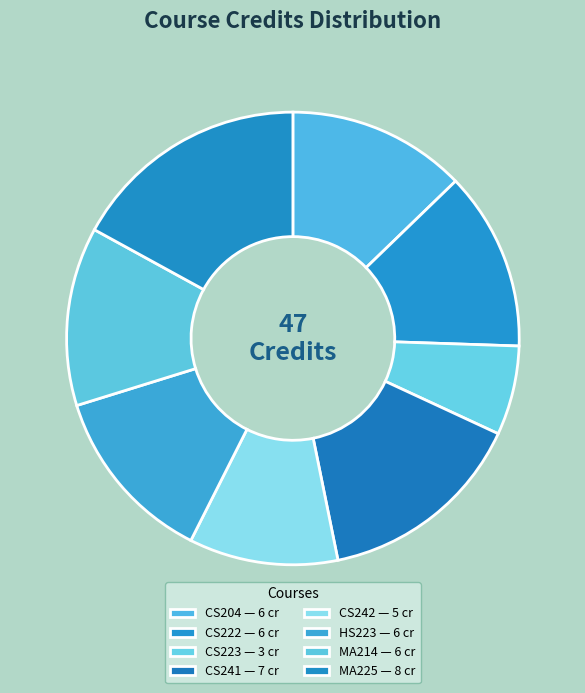

To the nearest percent, what is the combined percentage of CS222 and CS223?

19%